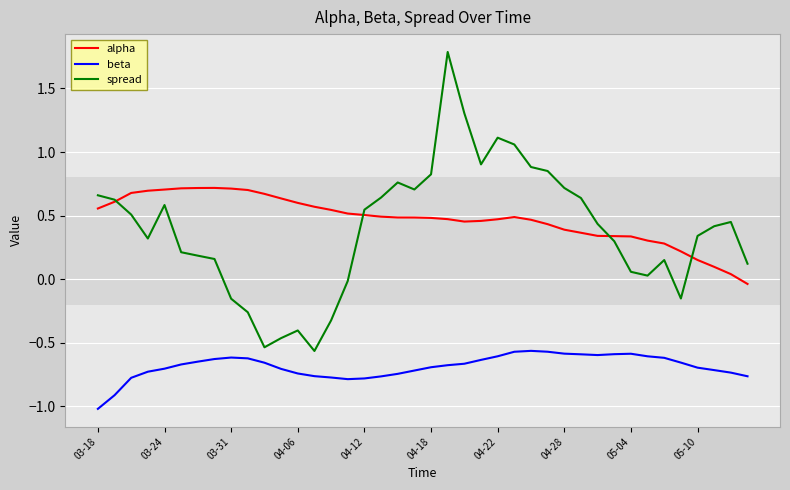

What is the maximum value shown in the chart?

1.8